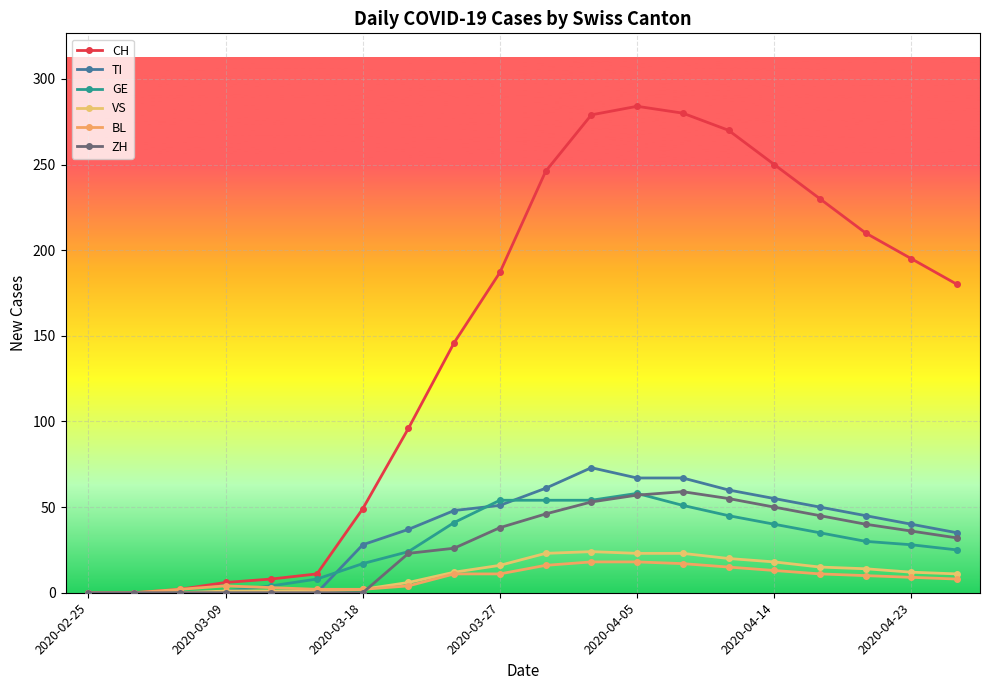

Reading left to right, what are all the values shown in this chart?

CH: 0	0	2	6	8	11	49	96	146	187	246	279	284	280	270	250	230	210	195	180
TI: 0	0	0	0	0	0	28	37	48	51	61	73	67	67	60	55	50	45	40	35
GE: 0	0	0	1	4	8	17	24	41	54	54	54	58	51	45	40	35	30	28	25
VS: 0	0	0	1	1	1	2	6	12	16	23	24	23	23	20	18	15	14	12	11
BL: 0	0	2	4	3	2	2	4	11	11	16	18	18	17	15	13	11	10	9	8
ZH: 0	0	0	0	0	0	0	23	26	38	46	53	57	59	55	50	45	40	36	32